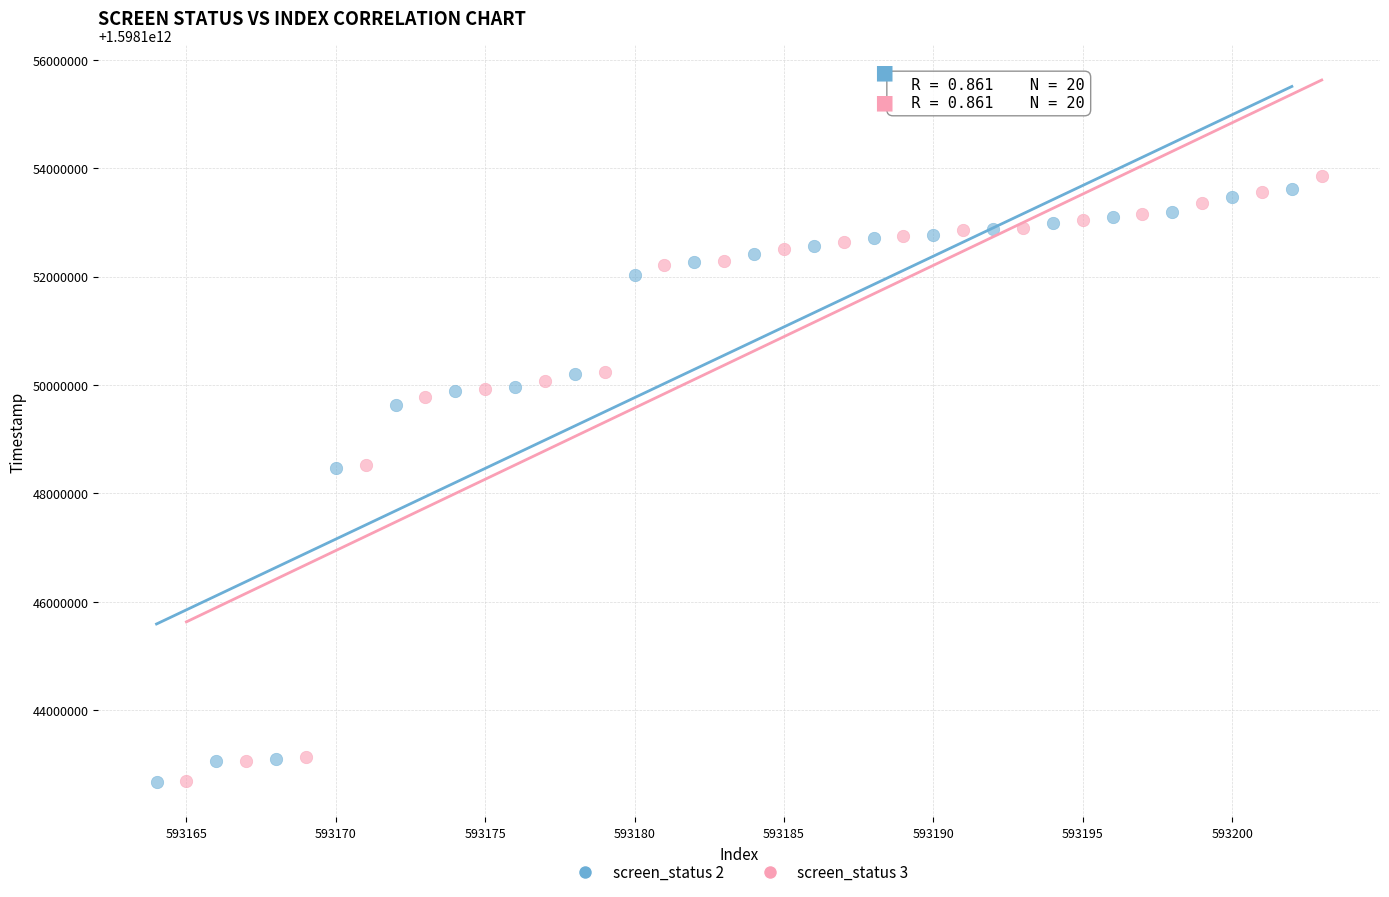

Which series has the largest Y range (max minus min)?

screen_status 3